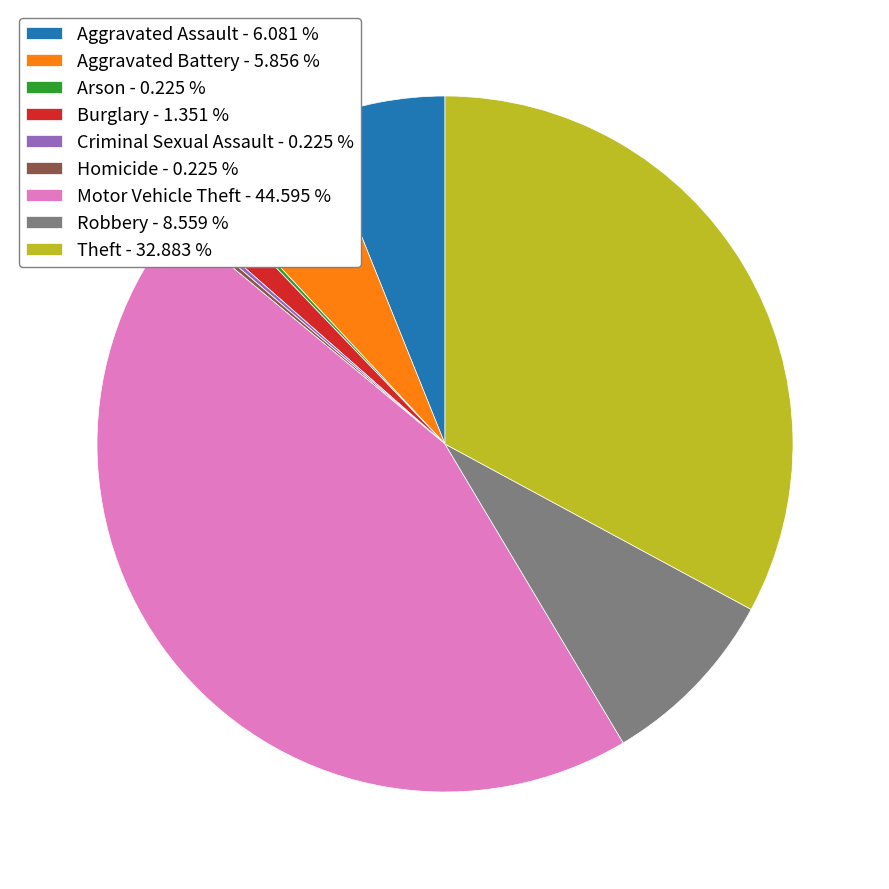

Approximately how many times larger is the value at Motor Vehicle Theft - 44.595 % compared to Aggravated Assault - 6.081 %?

7.3